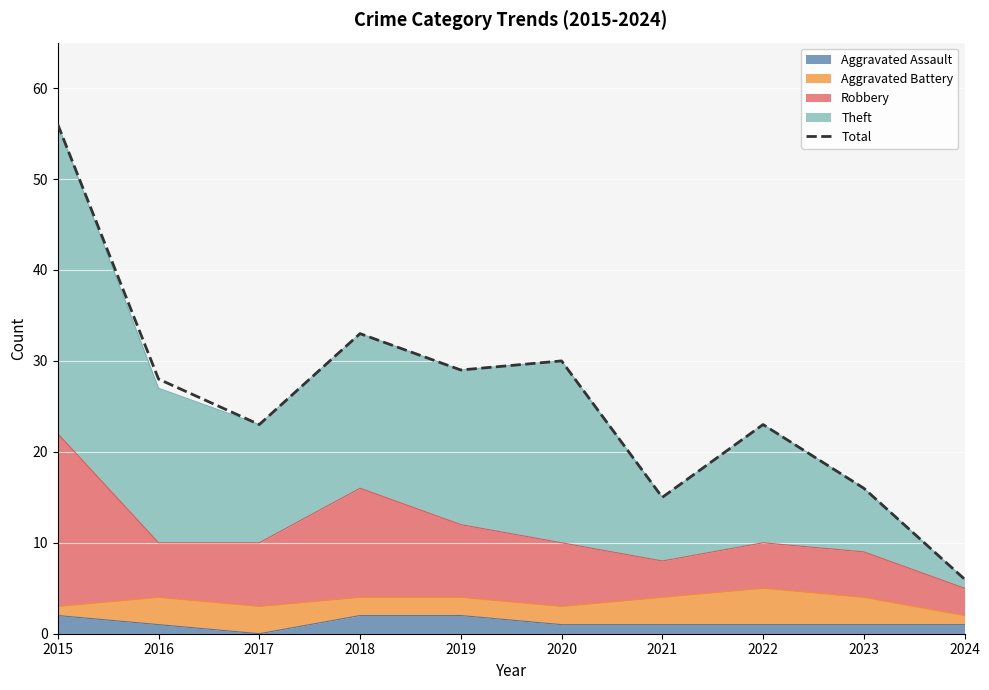

How many points are higher than both their immediate neighbors (excluding endpoints)?

3